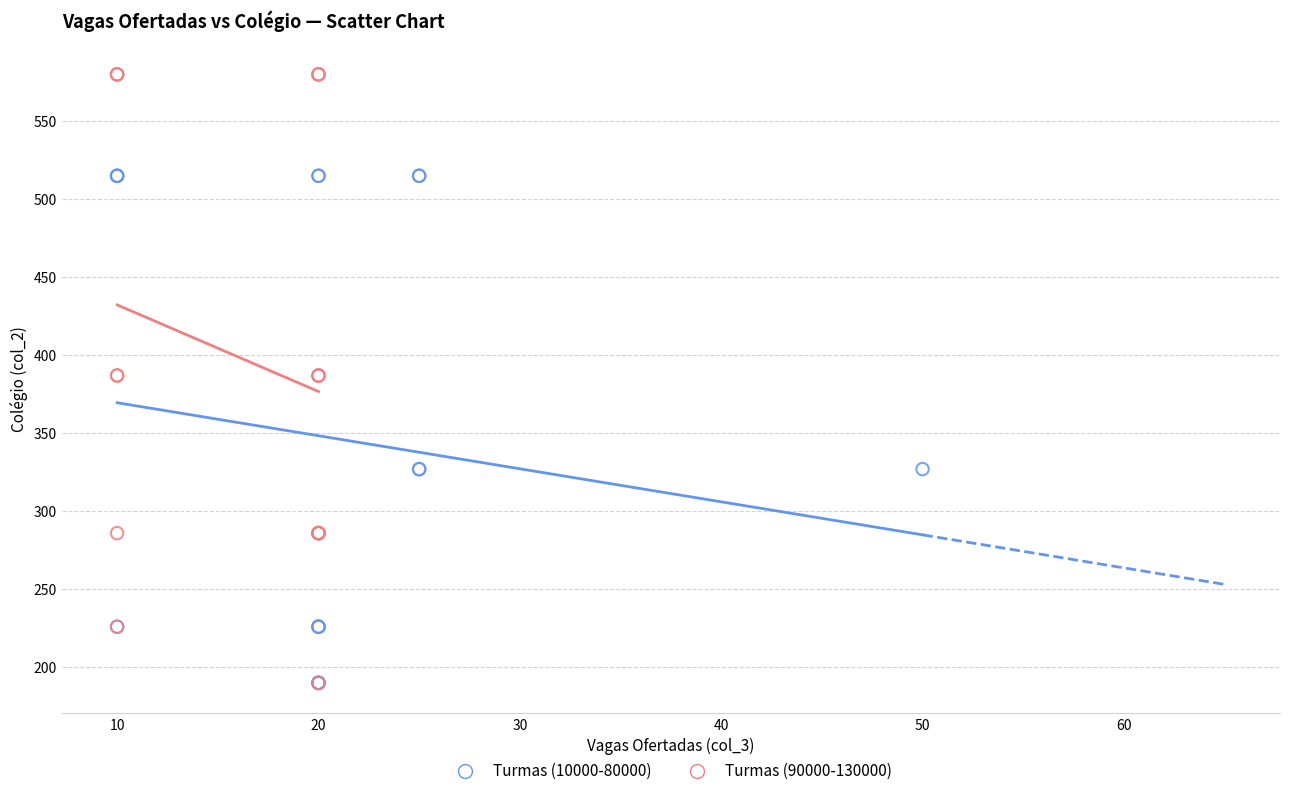

Which series contains the highest Y value?

Turmas (90000-130000)